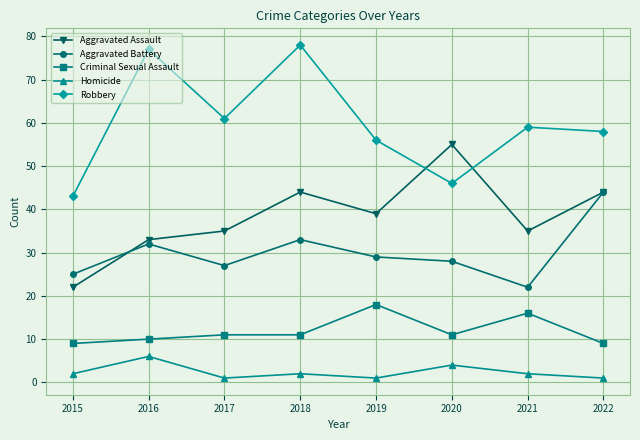

Where is the first local maximum for Homicide?

2016